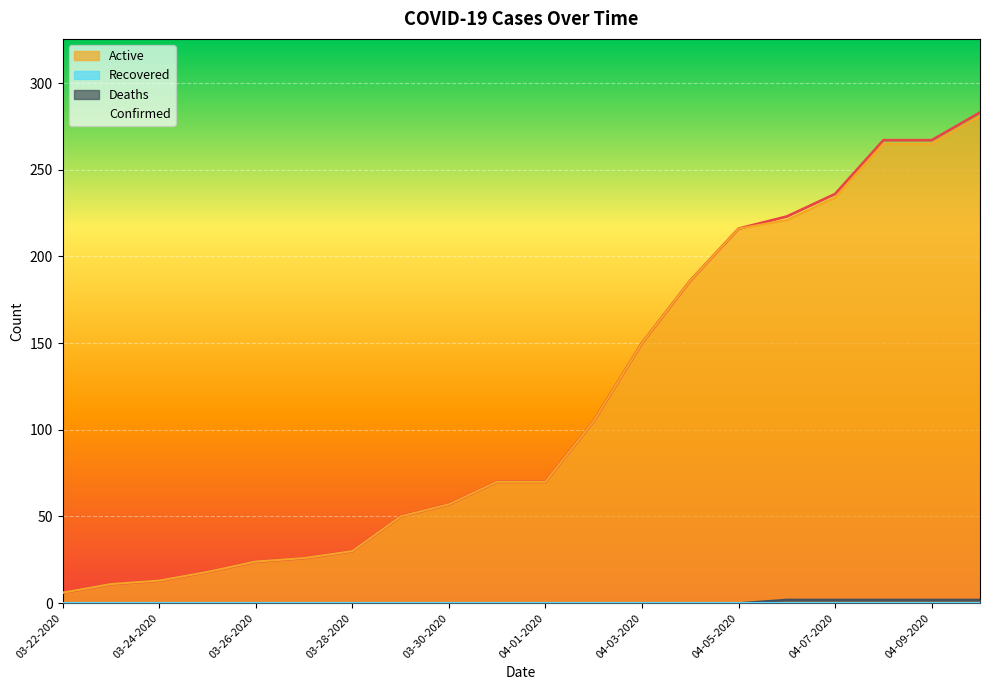

What position from the left is 03-31-2020?

10